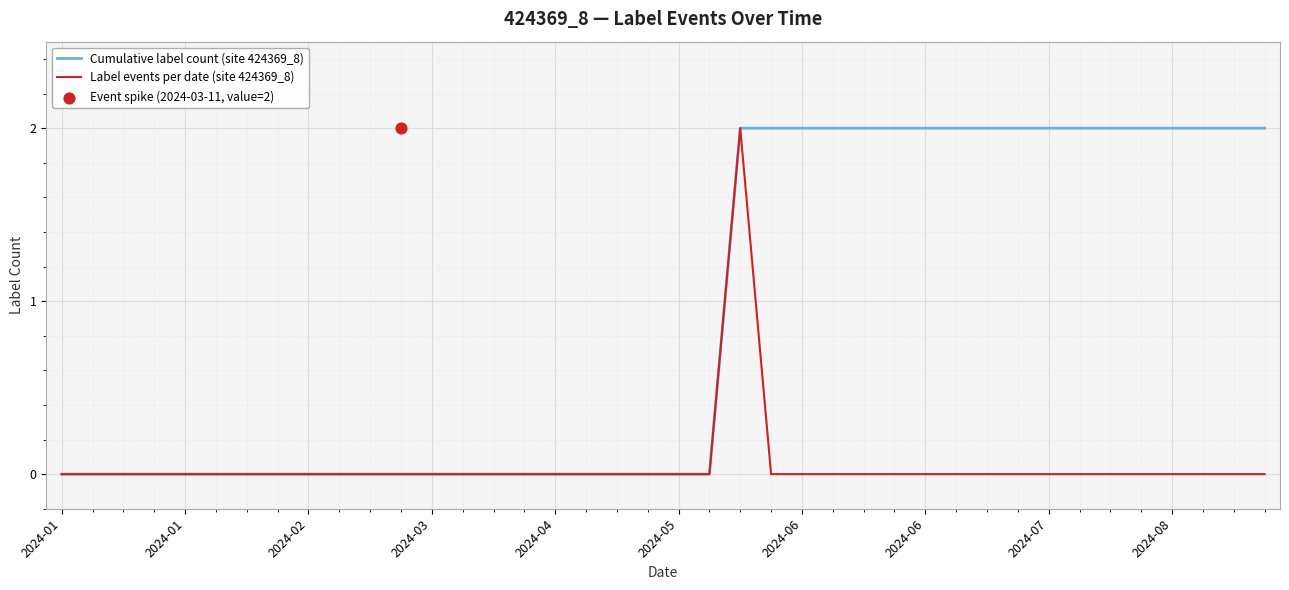

At how many categories does at least one series exceed 0?

18